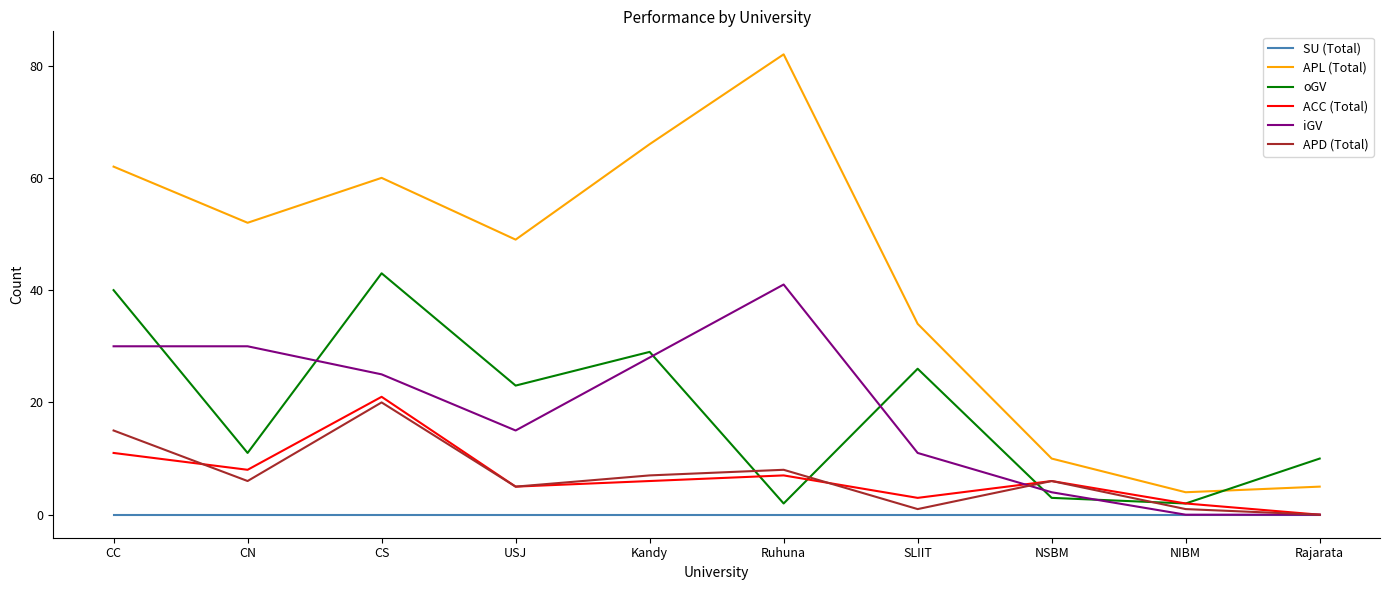

At how many categories does at least one series exceed 12?

7